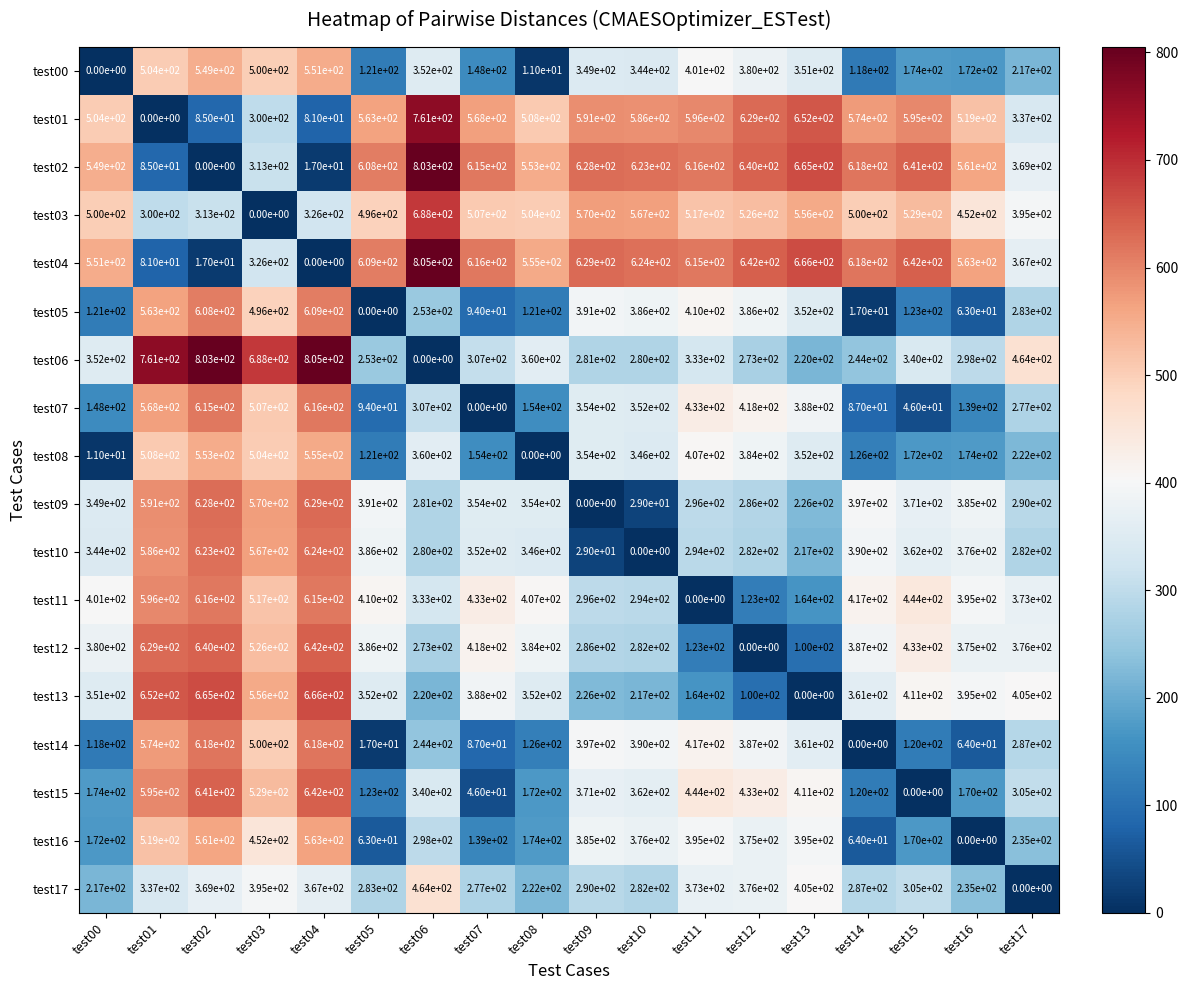

At which label does test10 reach its peak?

test04